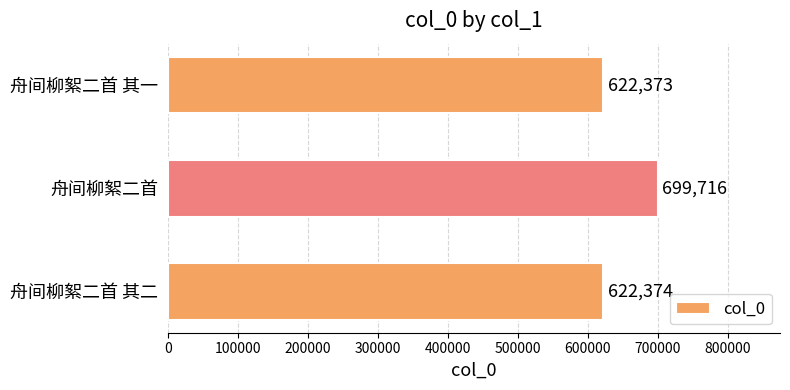

What is the value of the 3rd bar from the top?

622374